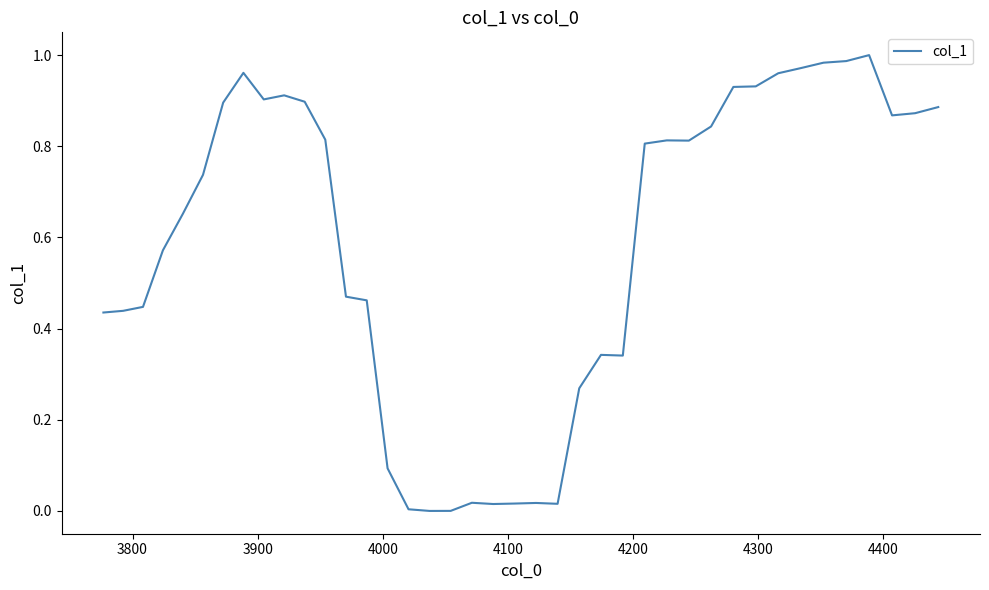

Does the chart have visible grid lines?

No